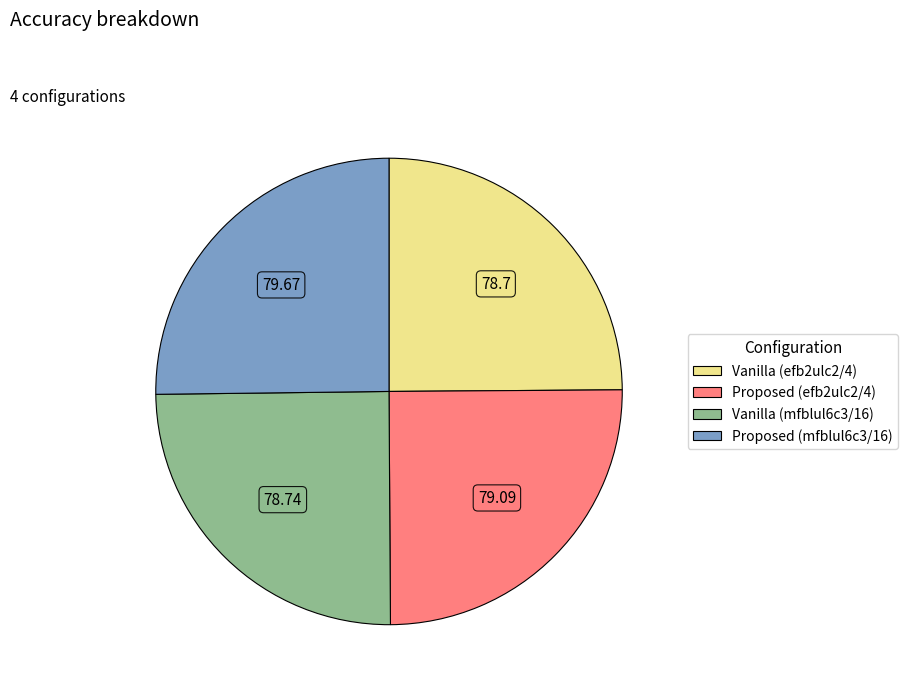

Is there any slice that represents more than half of the pie?

No